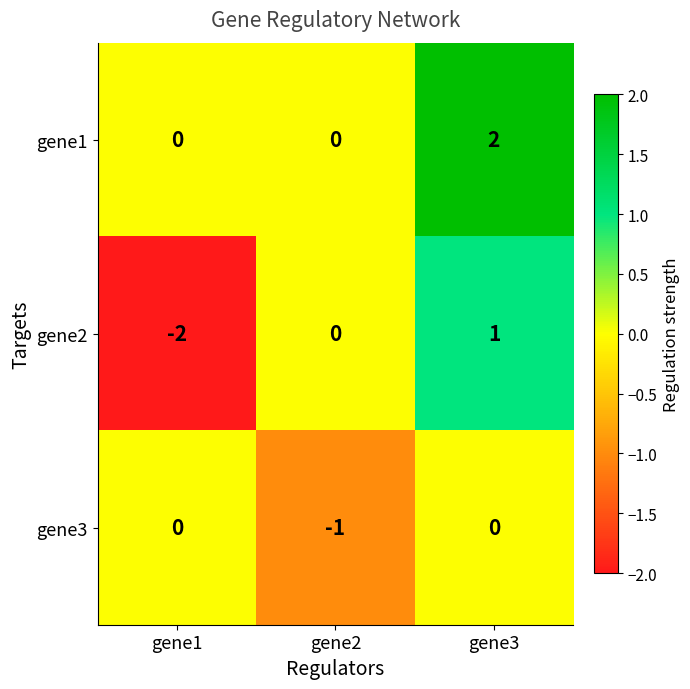

Reading right to left, transcribe all the data shown in this chart.

gene1: 2	0	0
gene2: 1	0	-2
gene3: 0	-1	0